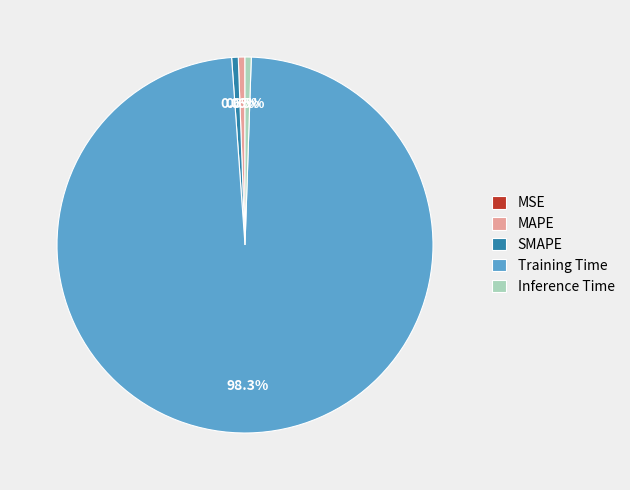

Between Inference Time and Training Time, which is larger?

Training Time